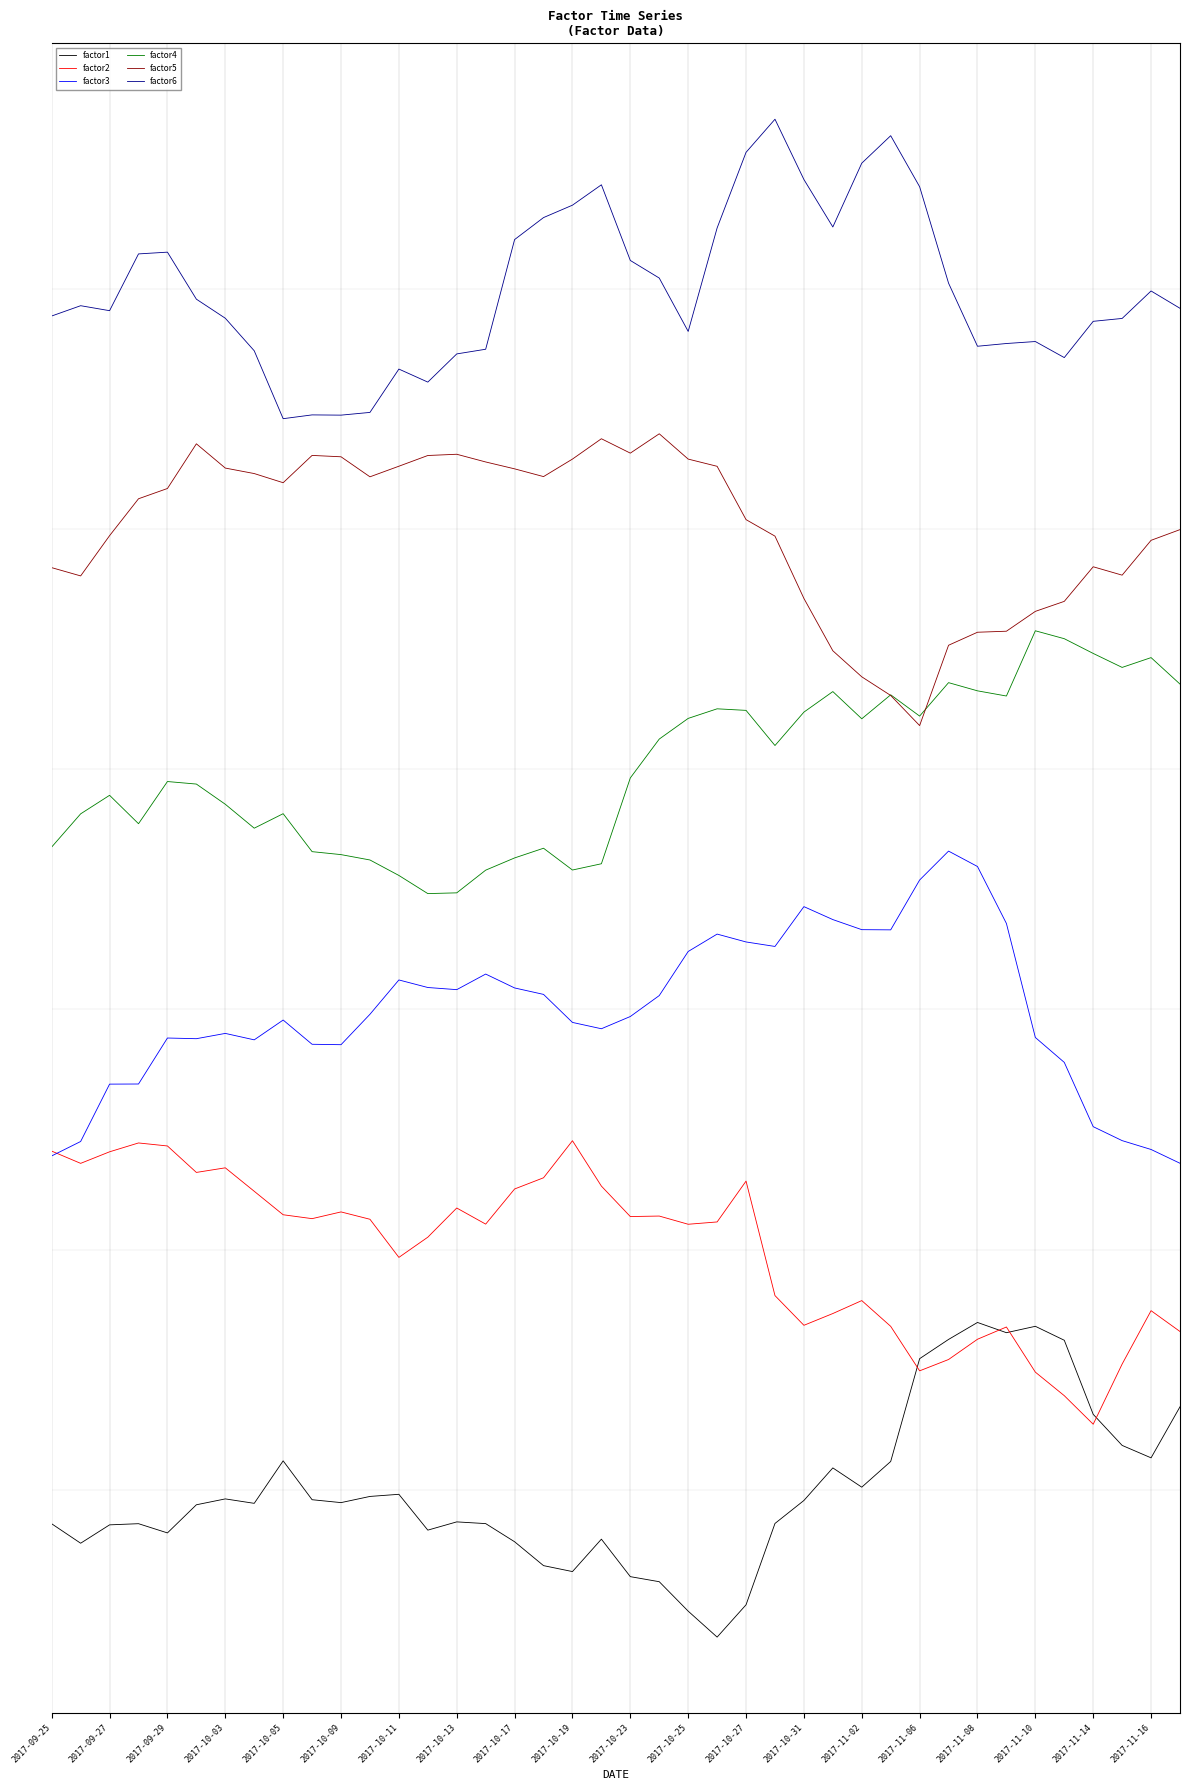

What are all the series names shown in the legend?

factor1, factor2, factor3, factor4, factor5, factor6